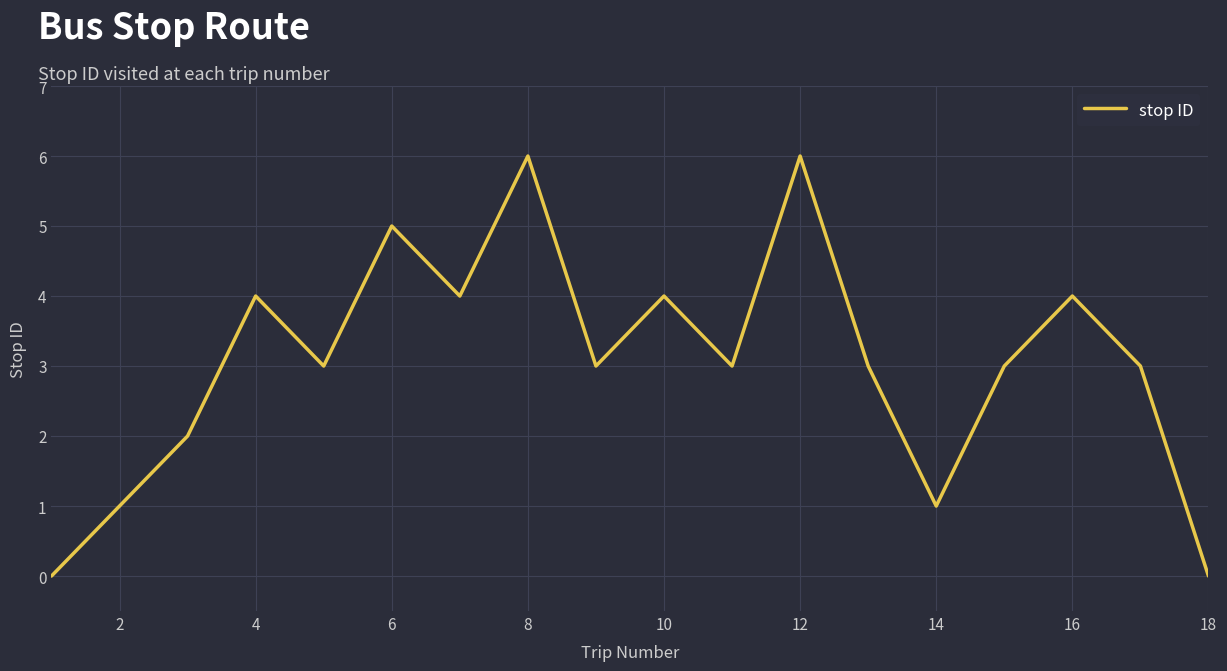

How many interior local peaks (higher than both neighbors) does the data have?

6